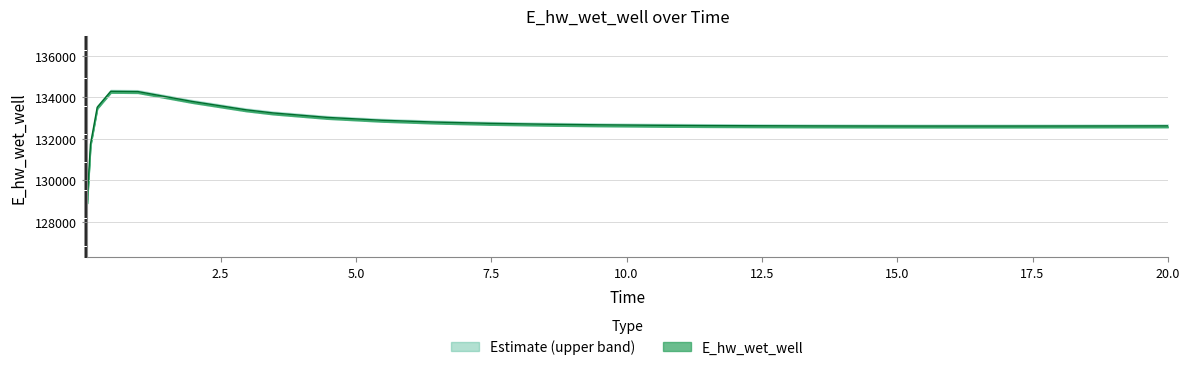

Reading left to right, extract all data points from this chart.

128942.2	131728.4	133512.7	134283.9	134271.8	133796.4	133391.4	133239.7	133025.0	132888.1	132799.0	132739.1	132697.6	132668.3	132647.4	132632.5	132622.1	132615.1	132610.7	132608.6	132608.2	132608.6	132610.2	132613.0	132616.6	132616.8